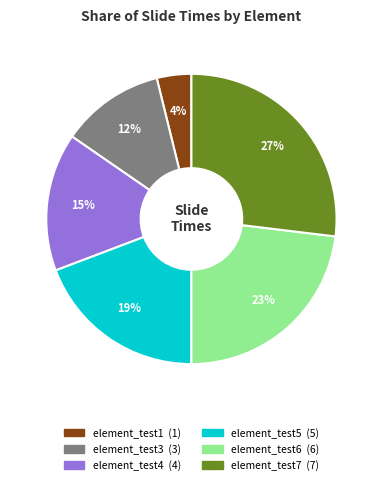

How many segments does this pie chart have?

6